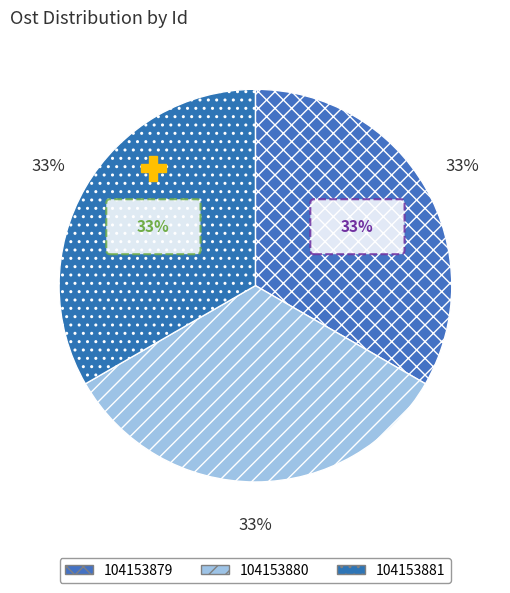

Is 104153881 the majority of the pie?

No